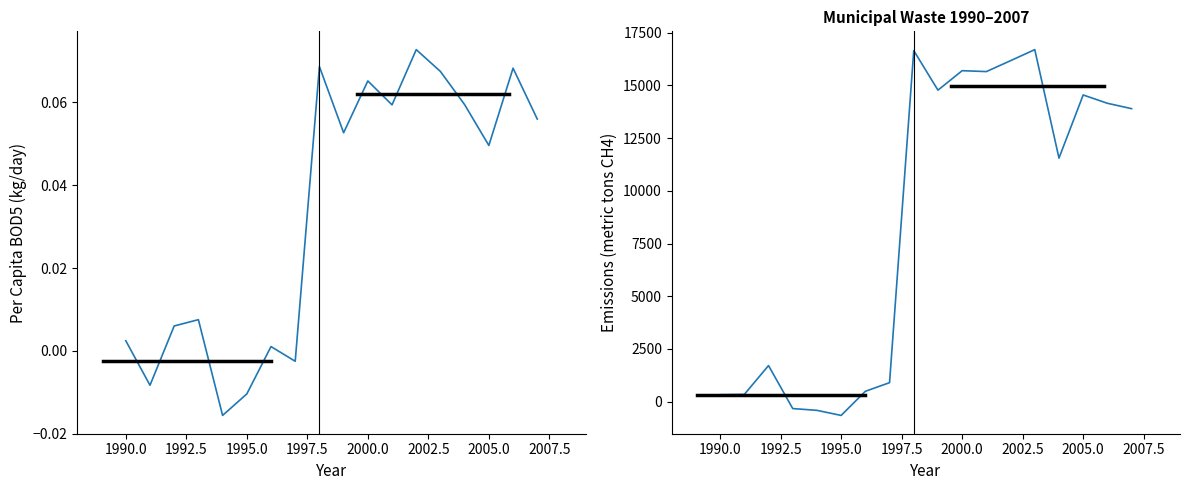

What is the difference between the second highest and minimum values in the Per Capita BOD5 (kg/day) series?

0.1